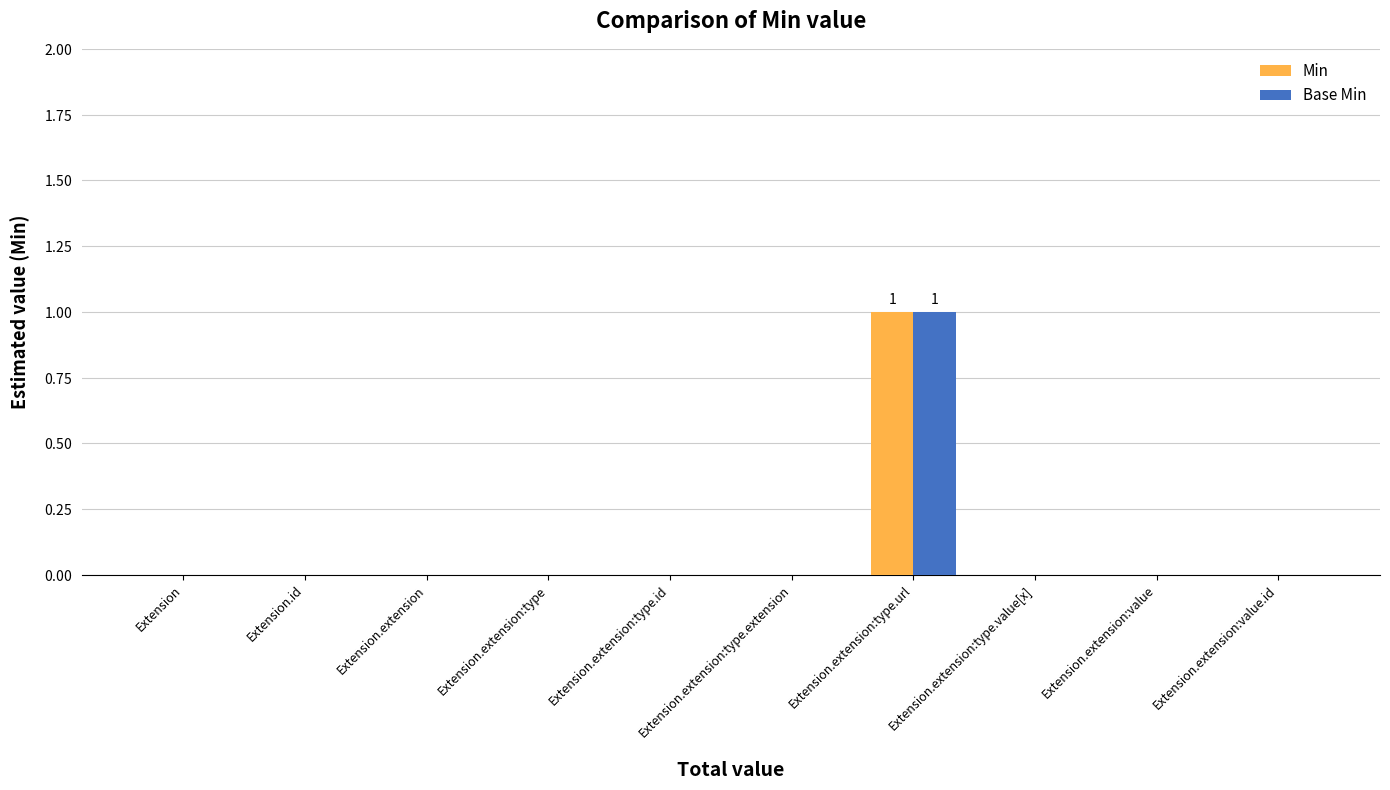

Which series has the largest range (max minus min)?

Min